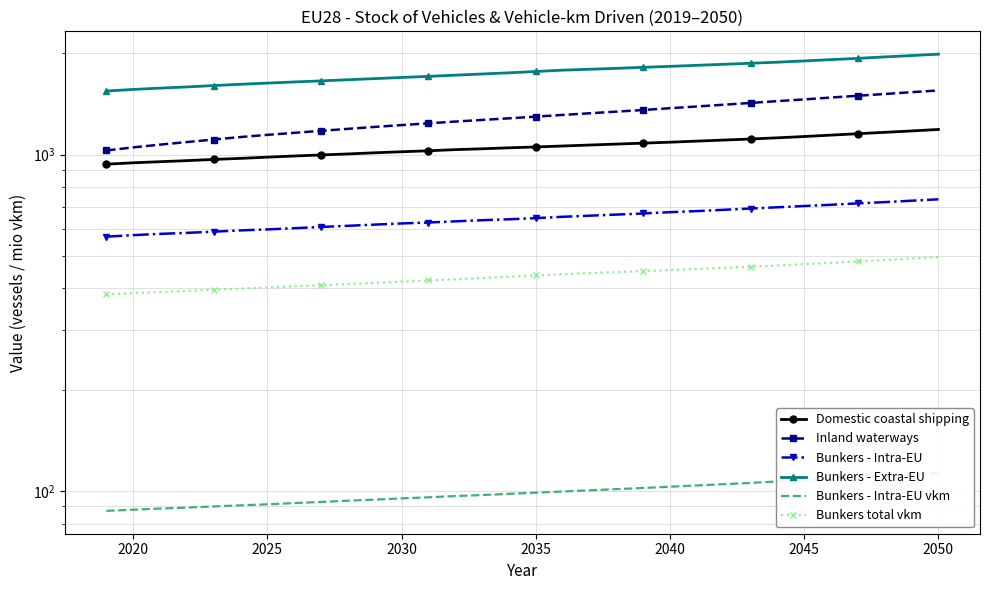

What are all the series names shown in the legend?

Domestic coastal shipping, Inland waterways, Bunkers - Intra-EU, Bunkers - Extra-EU, Bunkers - Intra-EU vkm, Bunkers total vkm